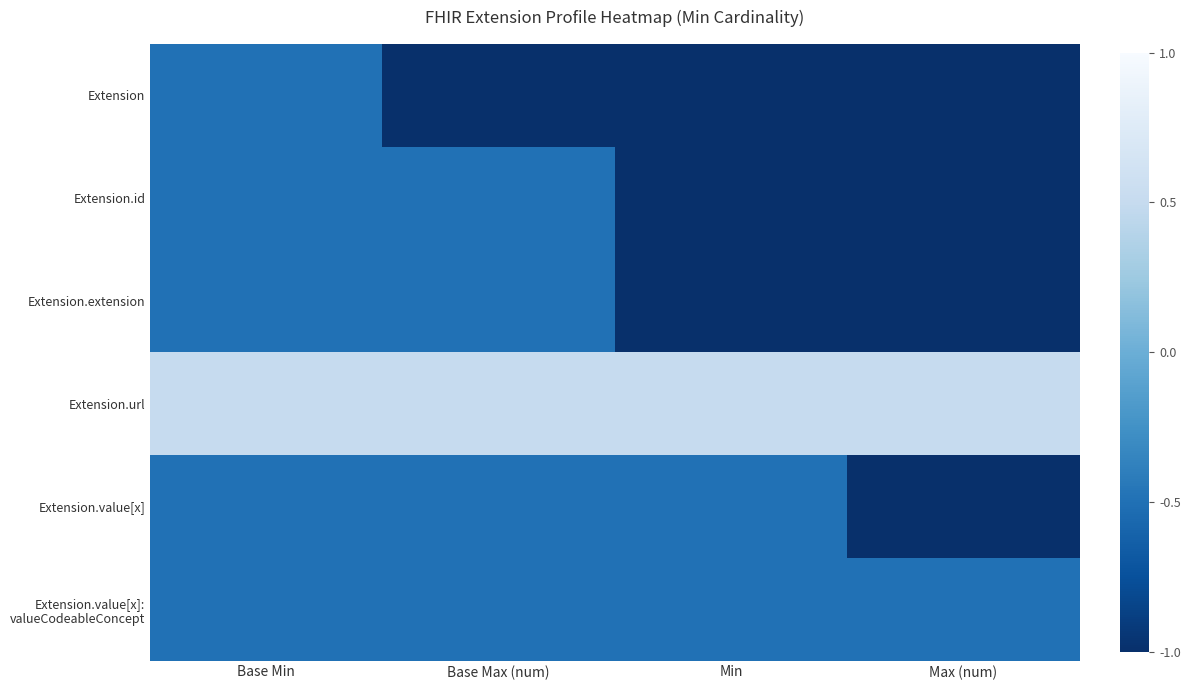

Is it true that Extension.id equals -0.8 at Base Min?

False